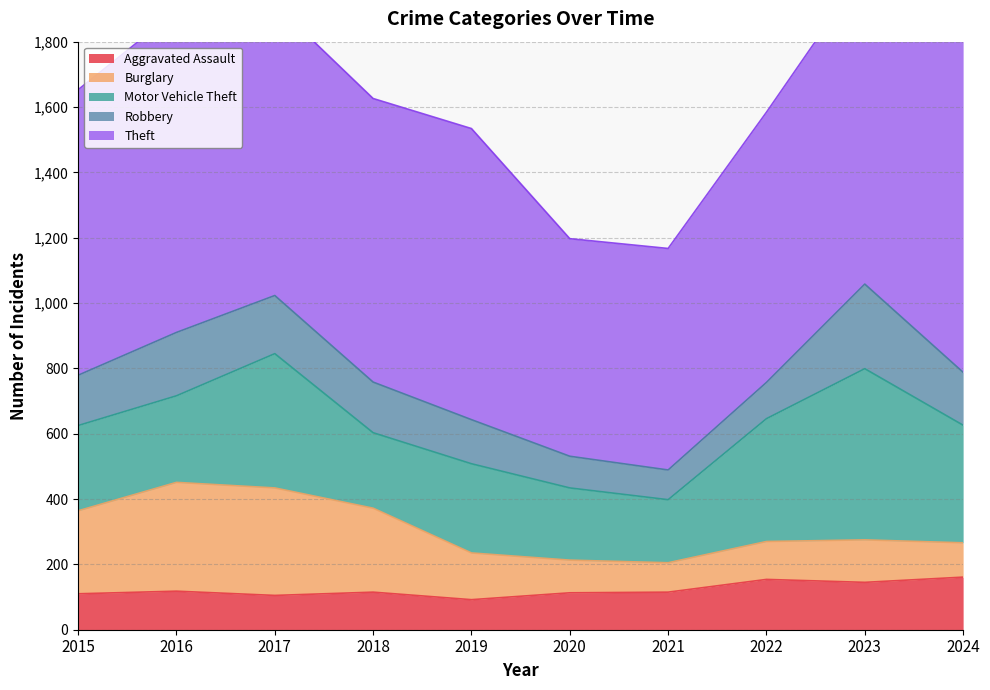

At which category does the chart reach its minimum across all series?

2021